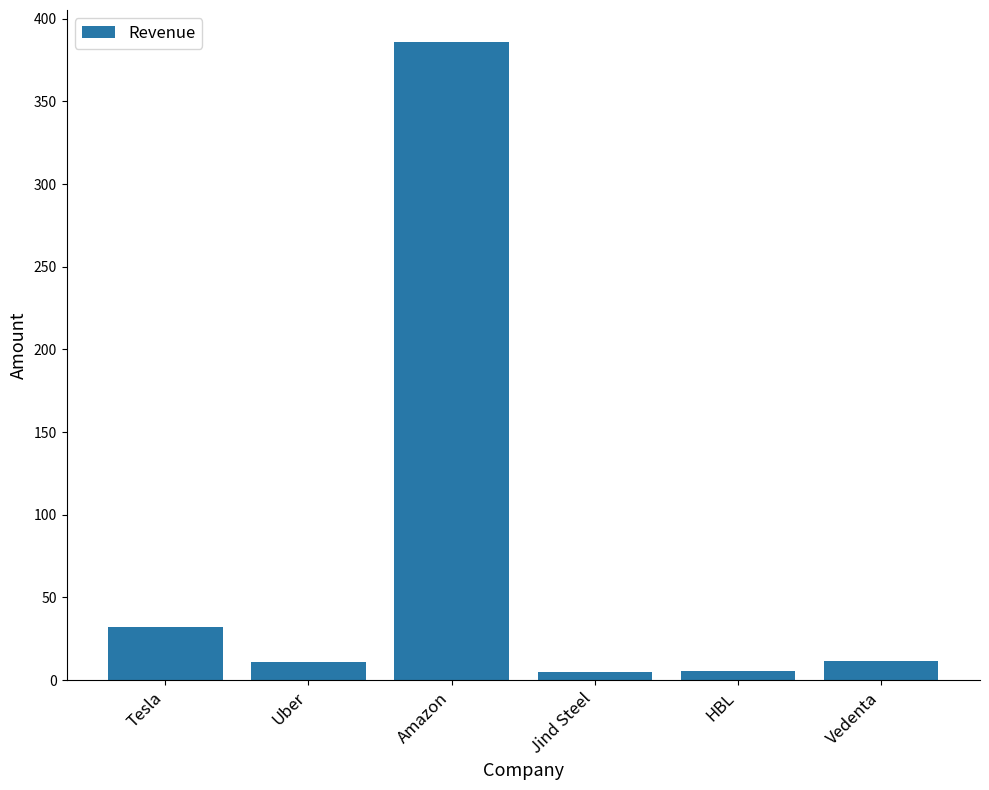

What is the value of the 1st bar from the left?

32.0